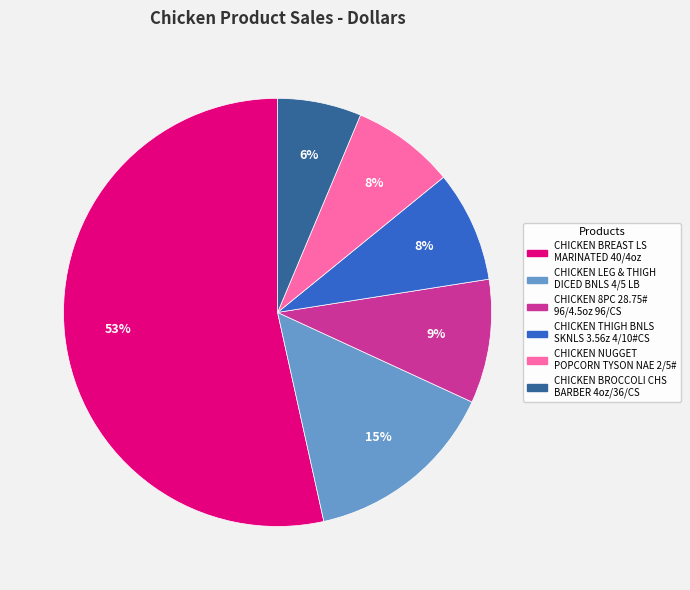

Count the number of slices in the pie.

6